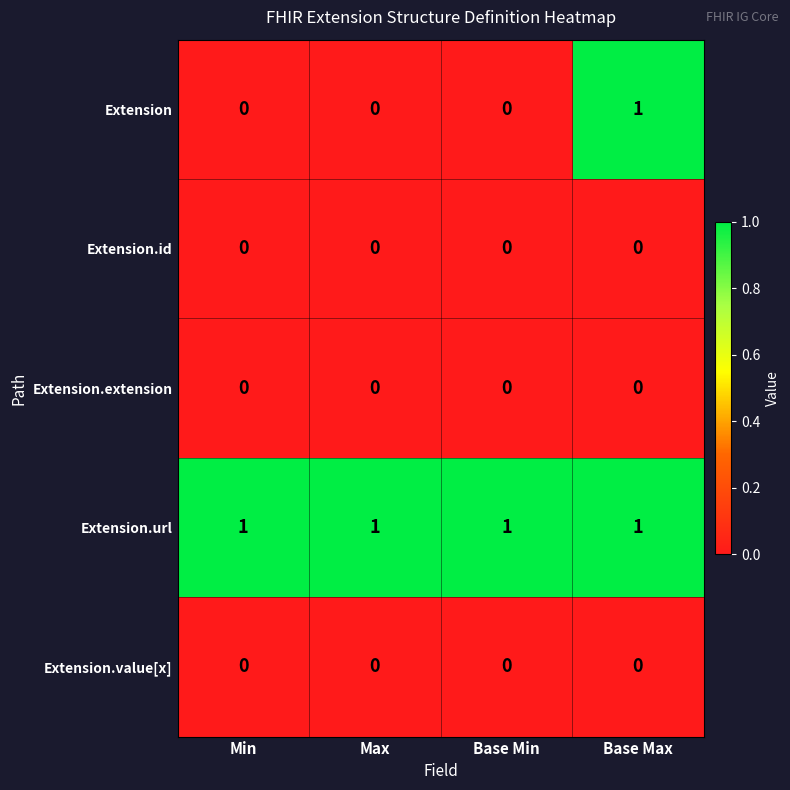

What is the spread (max minus min) of values at Max?

1